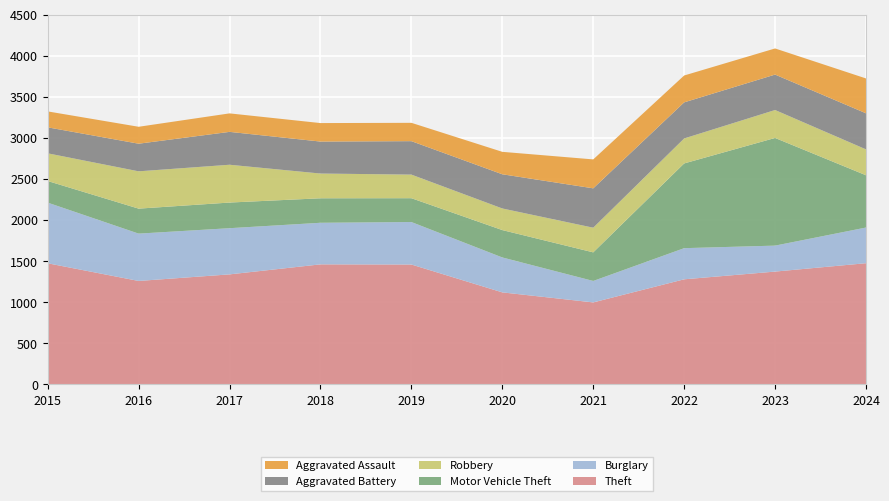

Reading left to right, transcribe all the data shown in this chart.

Theft: 1474	1259	1339	1461	1459	1120	998	1279	1373	1475
Burglary: 738	576	562	506	517	425	261	379	316	434
Motor Vehicle Theft: 263	304	312	298	290	333	348	1031	1310	636
Robbery: 337	454	460	301	287	263	300	304	340	315
Aggravated Battery: 316	336	400	389	407	416	479	439	431	439
Aggravated Assault: 194	206	225	225	223	273	352	327	318	424